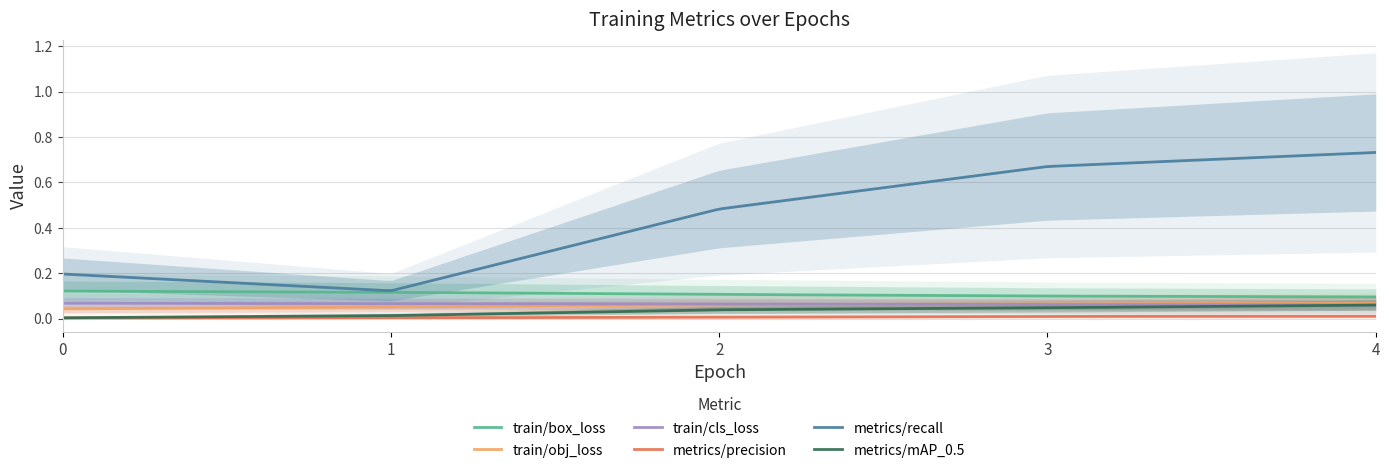

Which series has the largest range (max minus min)?

metrics/recall